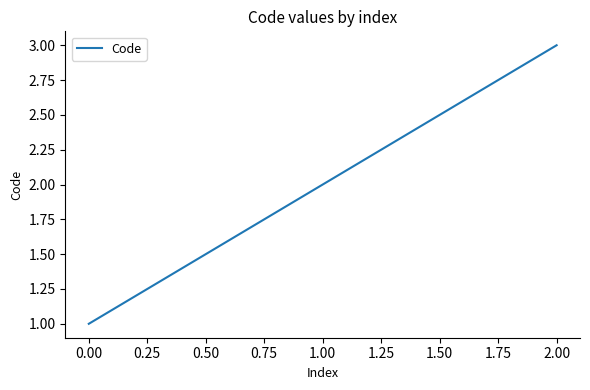

Reading left to right, what are all the values shown in this chart?

1	2	3